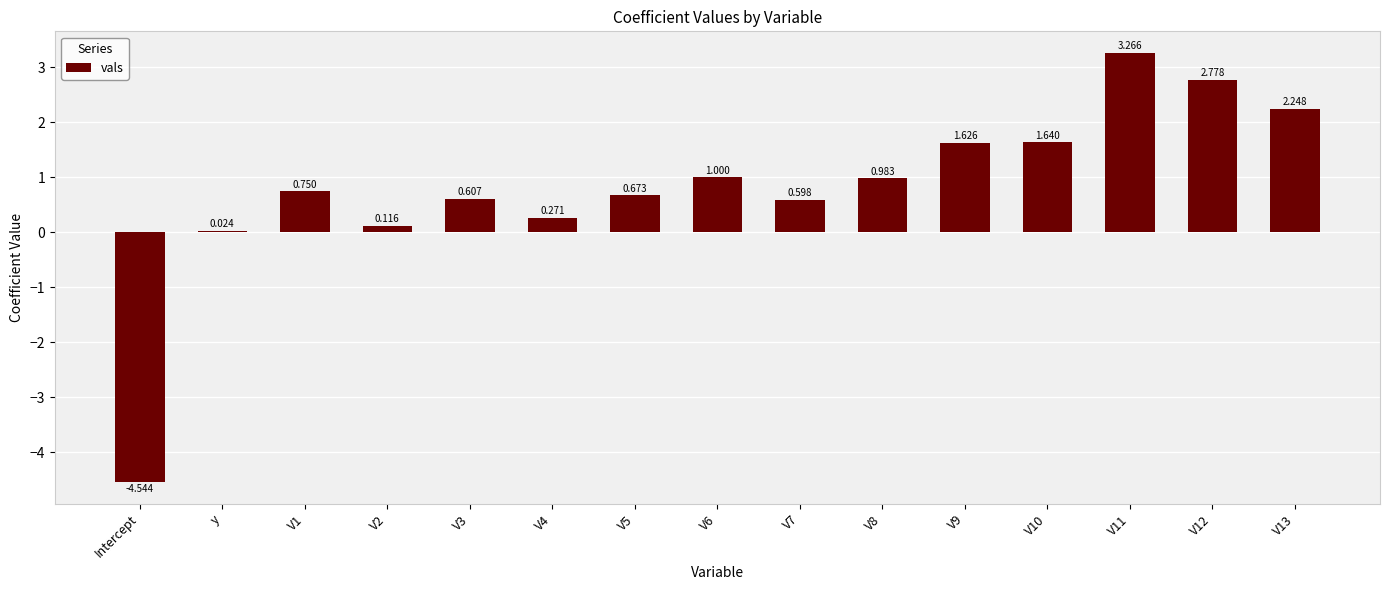

Count the number of data series in this chart.

1